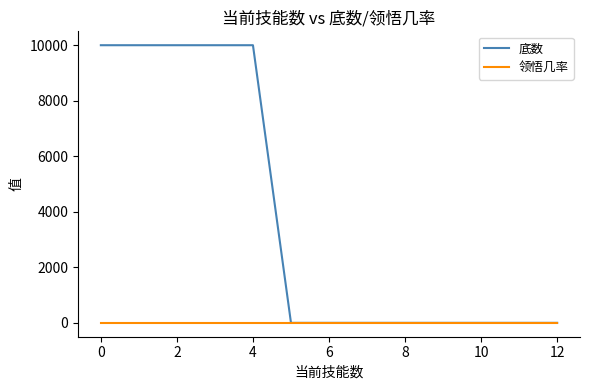

What is the maximum value shown in the chart?

10000